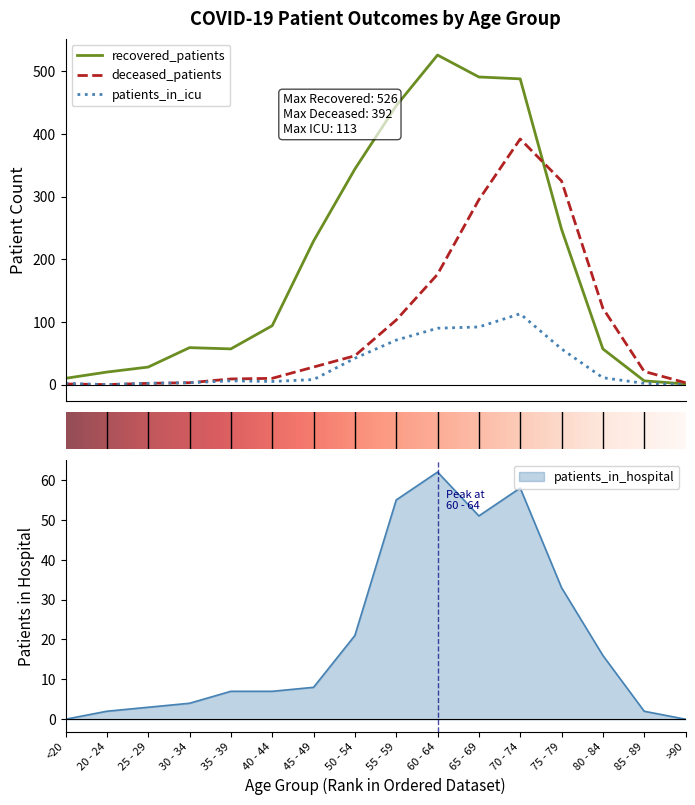

Which category has the lowest value in the deceased_patients series?

20 - 24